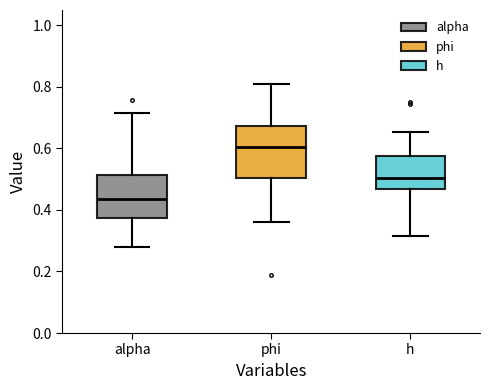

Reading left to right, transcribe this box plot: for each box, give where its median line is, the range the box spans, and where its two whiskers end, as read against the y-axis. The values are not printed on the chart, so give them approximately, as read against the axis.

alpha: median 0.44, box 0.38 to 0.52, whiskers 0.28 to 0.72
phi: median 0.60, box 0.50 to 0.68, whiskers 0.36 to 0.80
h: median 0.50, box 0.46 to 0.58, whiskers 0.32 to 0.66